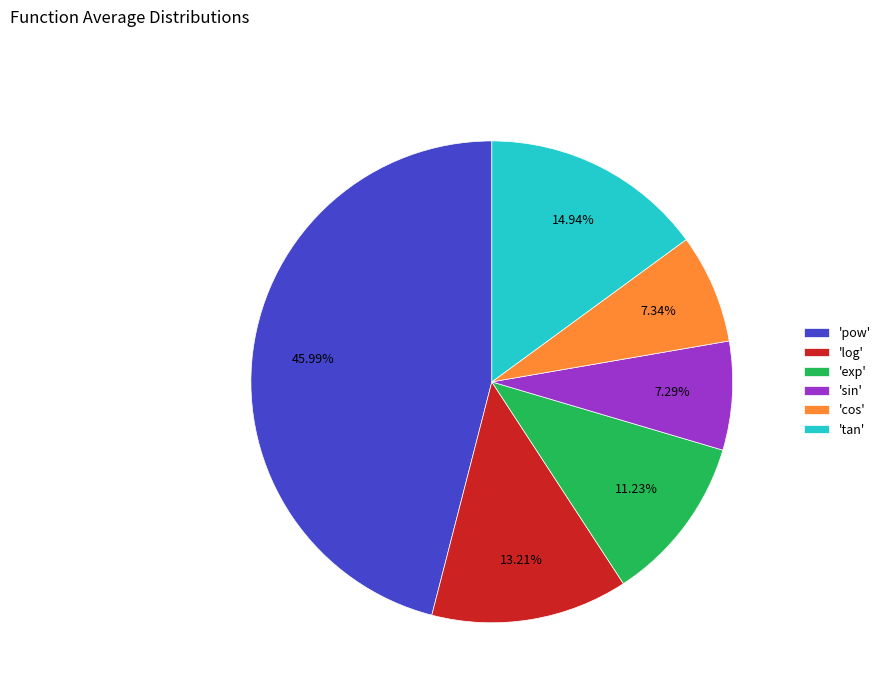

Which slice is the largest?

'pow'